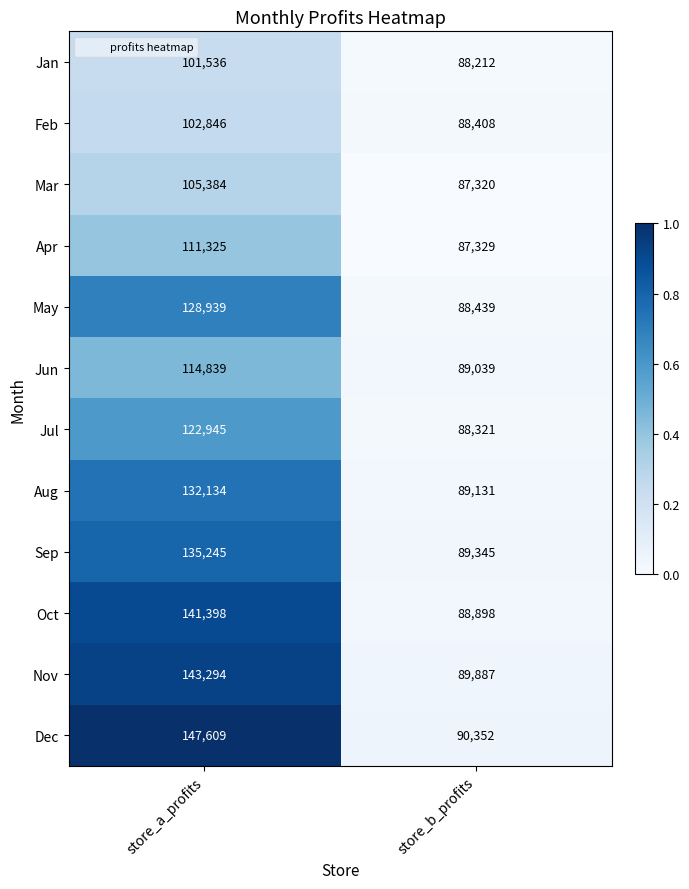

Which series has the widest spread of values?

Dec